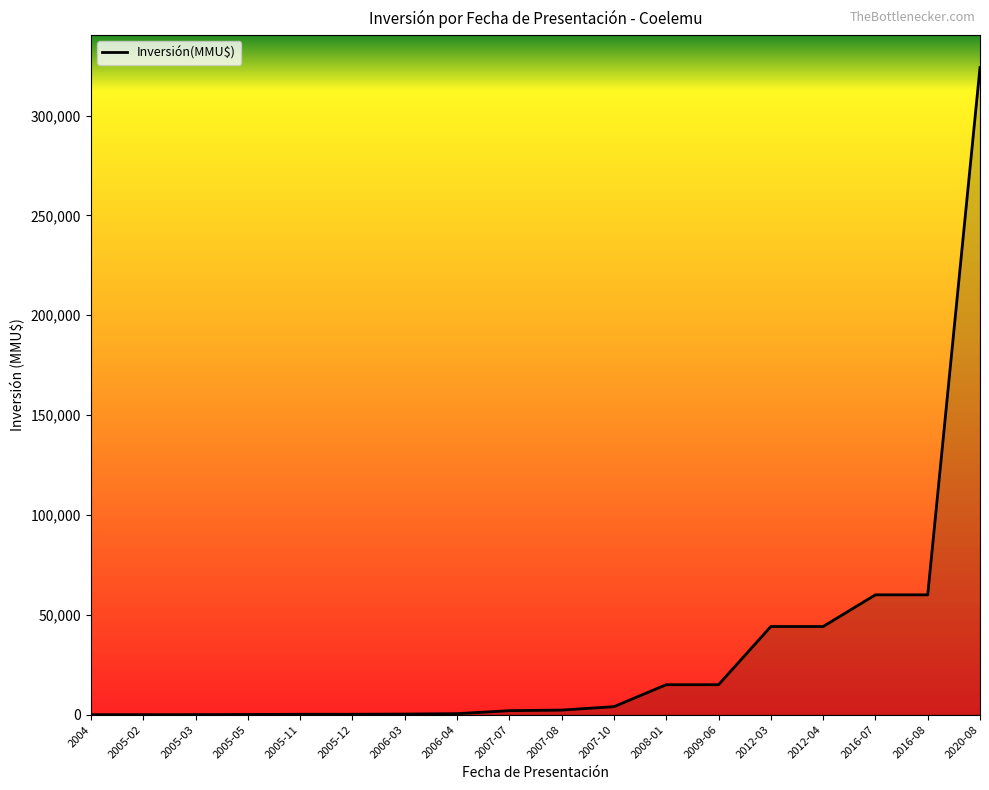

Is it true that the value at 2004 is 0?

True